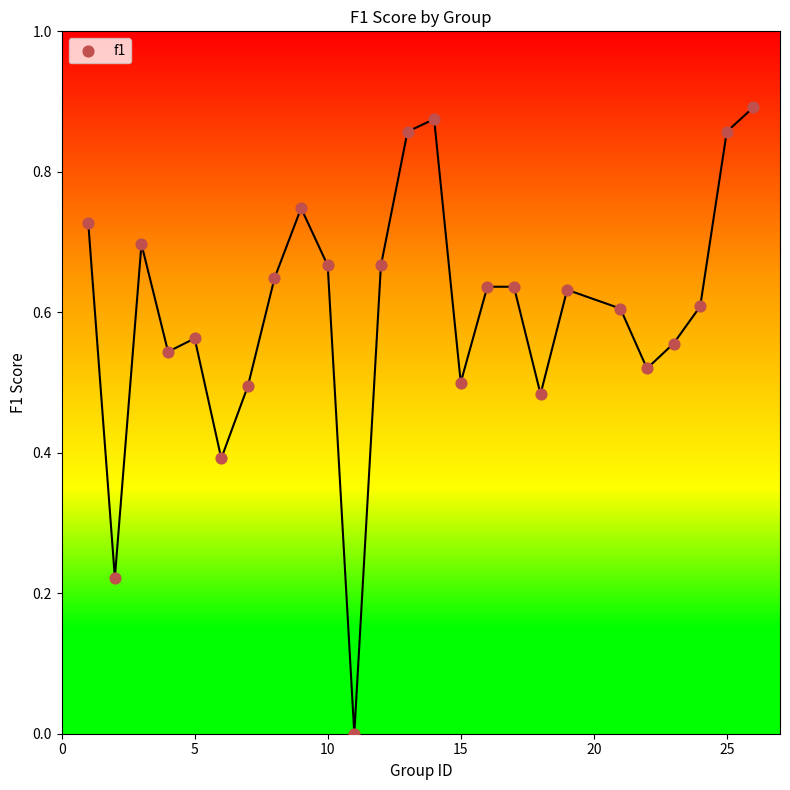

What is the range of X values (max minus min)?

25.0